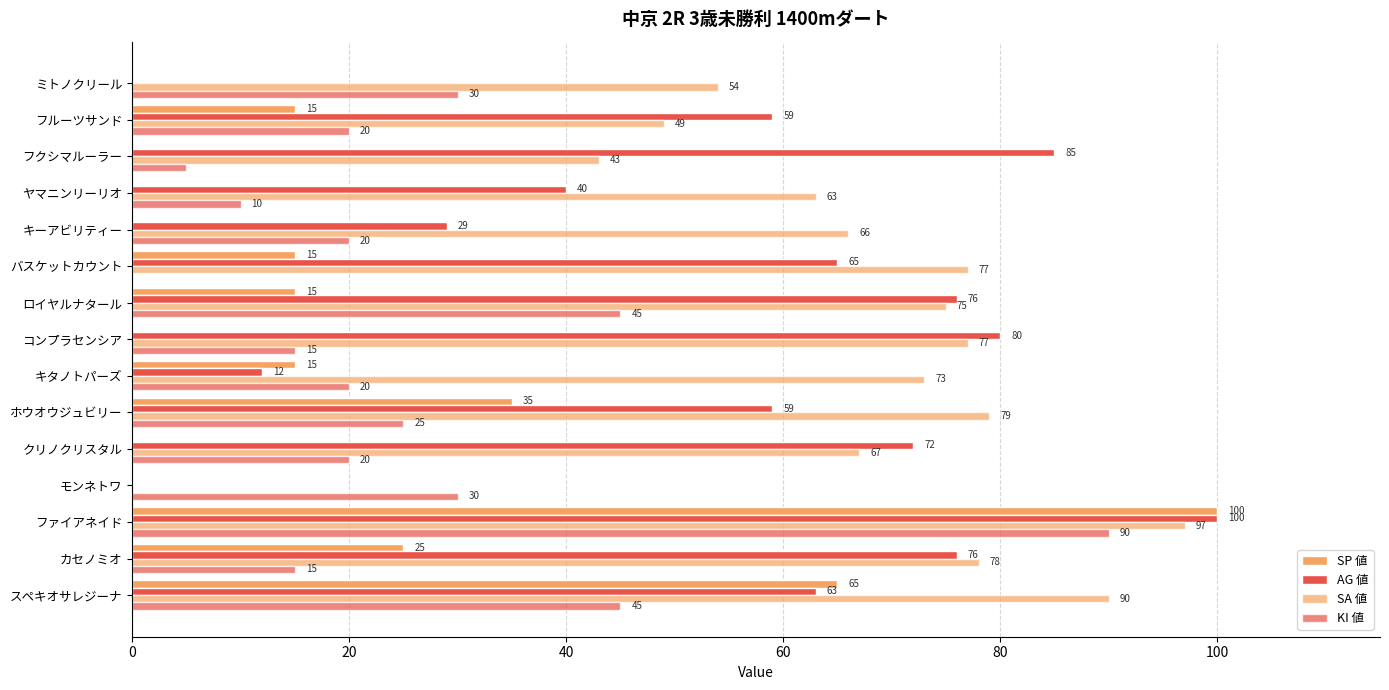

How many positive values does the SA 値 series have?

14